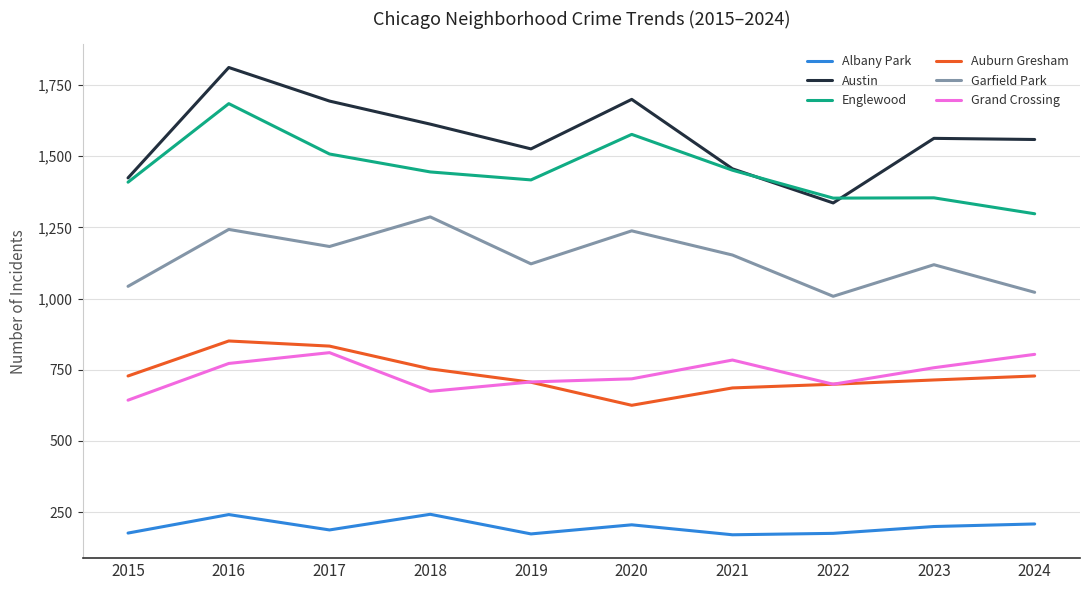

Which series has the largest range (max minus min)?

Austin